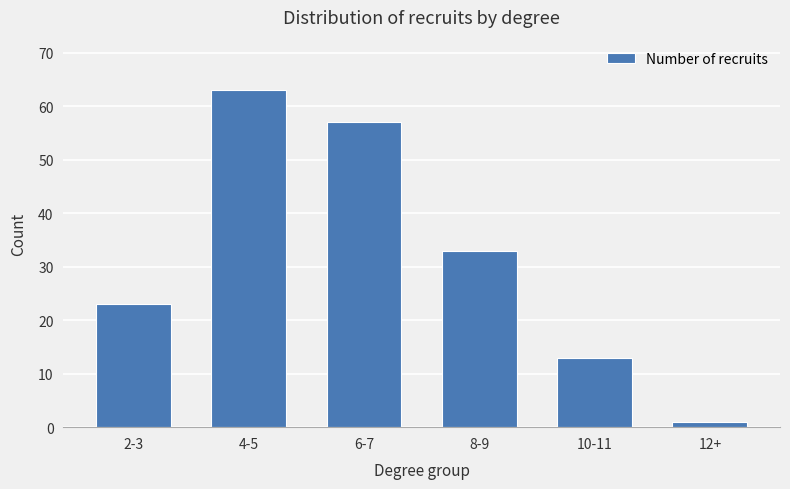

Rank the categories by value from lowest to highest.

12+, 10-11, 2-3, 8-9, 6-7, 4-5